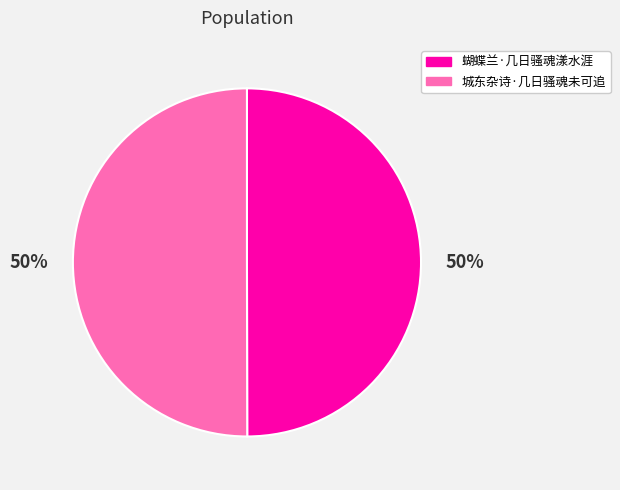

Do 蝴蝶兰·几日骚魂漾水涯 and 城东杂诗·几日骚魂未可追 together represent more than half of the pie?

Yes